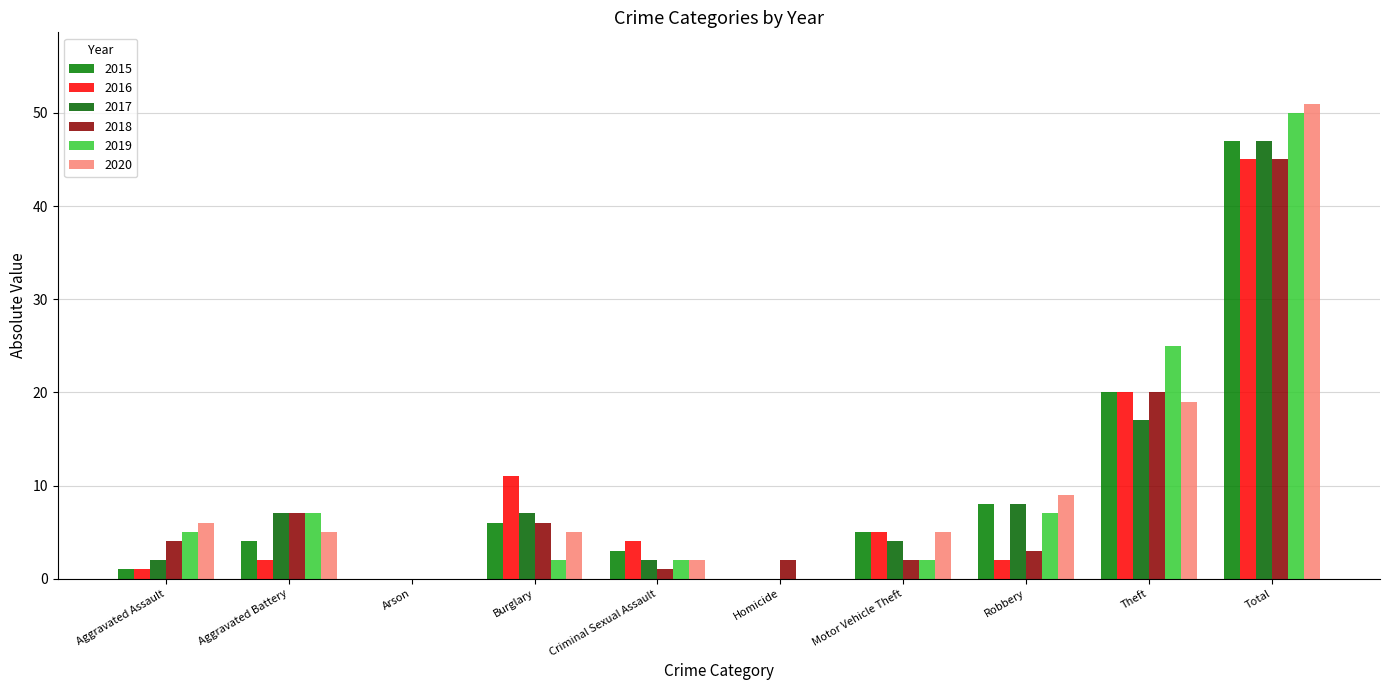

Reading left to right, list all the values displayed in this chart.

2015: 1	4	0	6	3	0	5	8	20	47
2016: 1	2	0	11	4	0	5	2	20	45
2017: 2	7	0	7	2	0	4	8	17	47
2018: 4	7	0	6	1	2	2	3	20	45
2019: 5	7	0	2	2	0	2	7	25	50
2020: 6	5	0	5	2	0	5	9	19	51